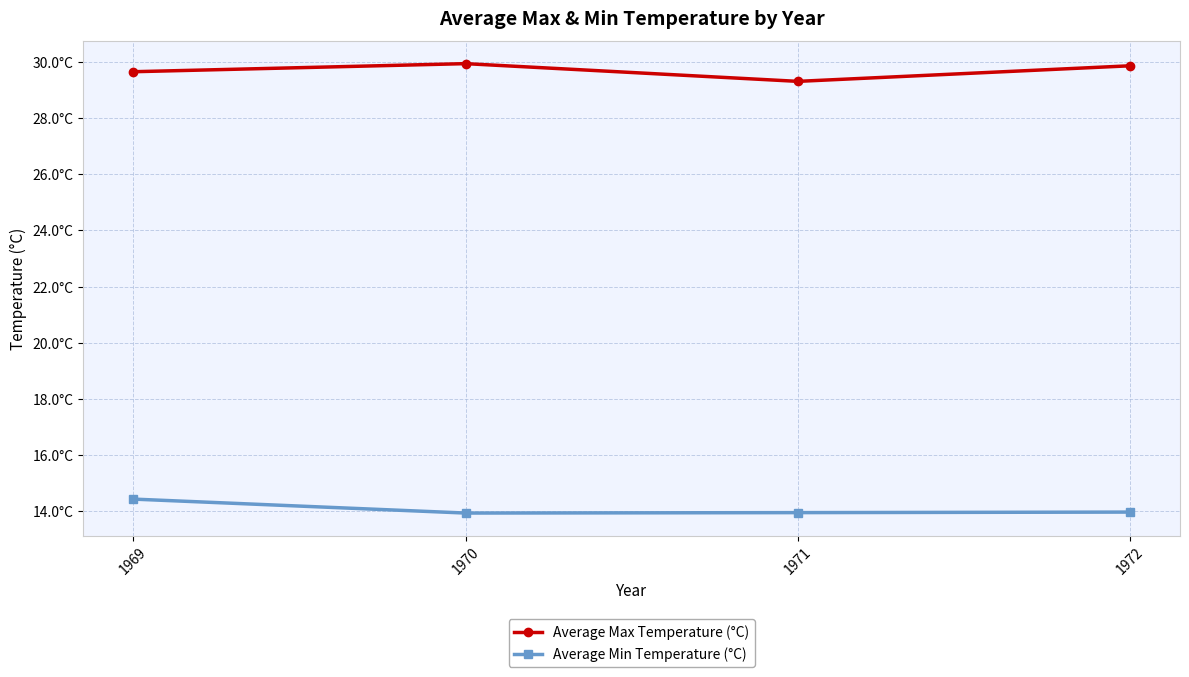

Does the chart have visible grid lines?

Yes